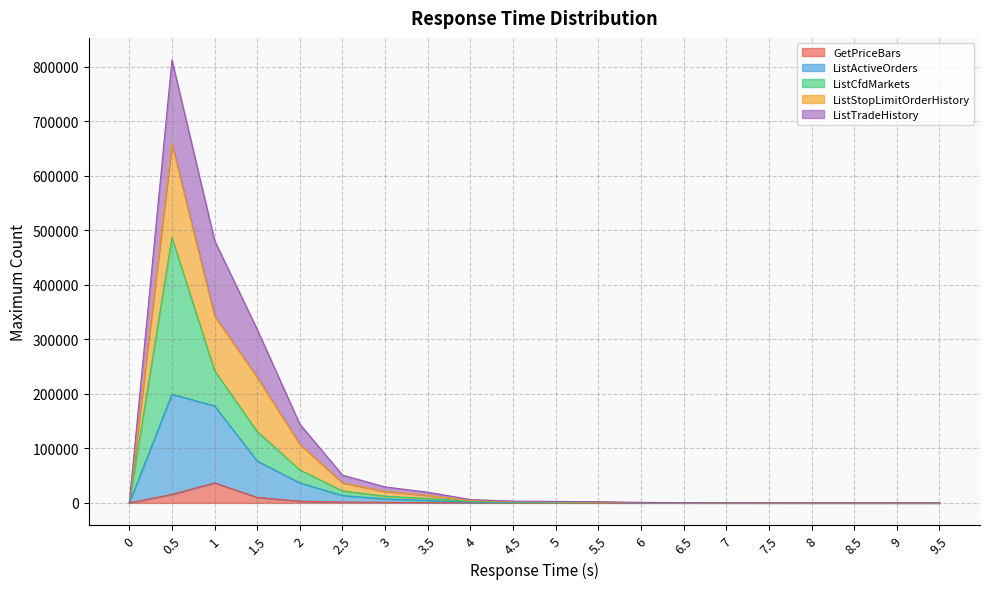

What is the maximum value for GetPriceBars?

36620